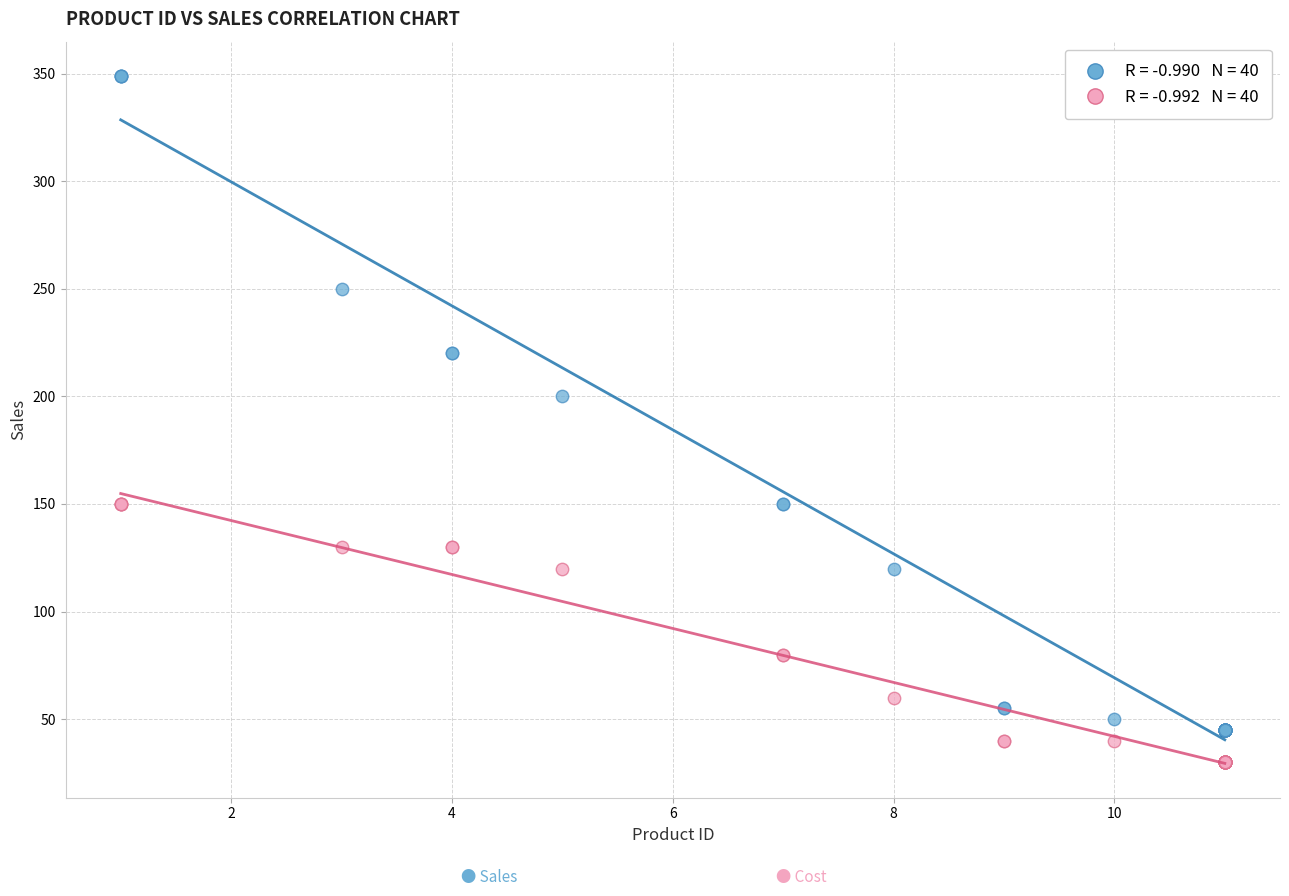

Across all series, what Y value is closest to 189?

200